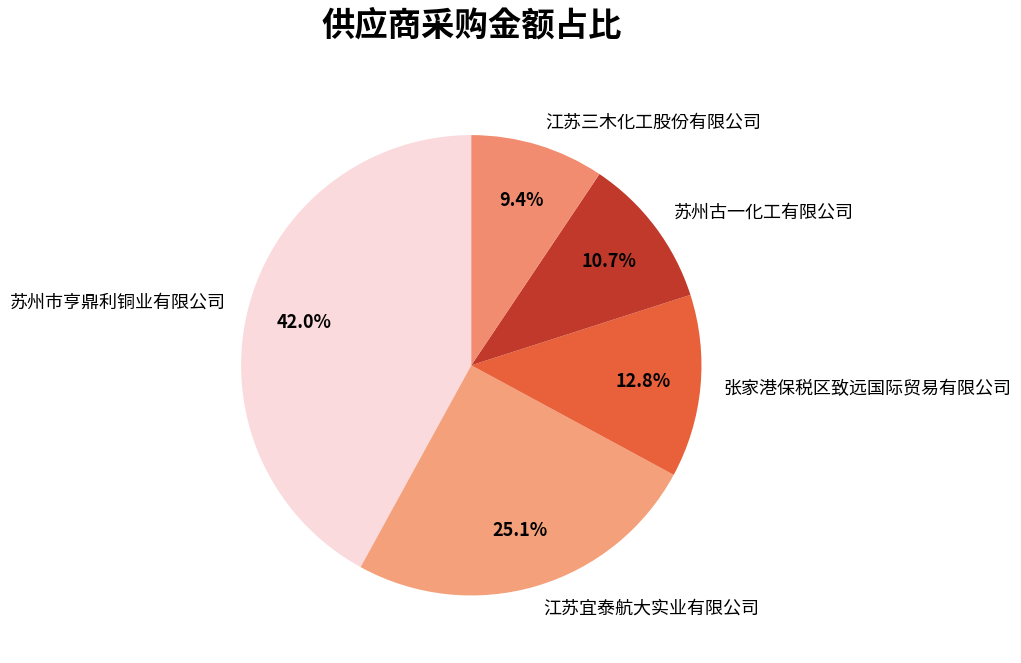

Which slice is the largest?

苏州市亨鼎利铜业有限公司